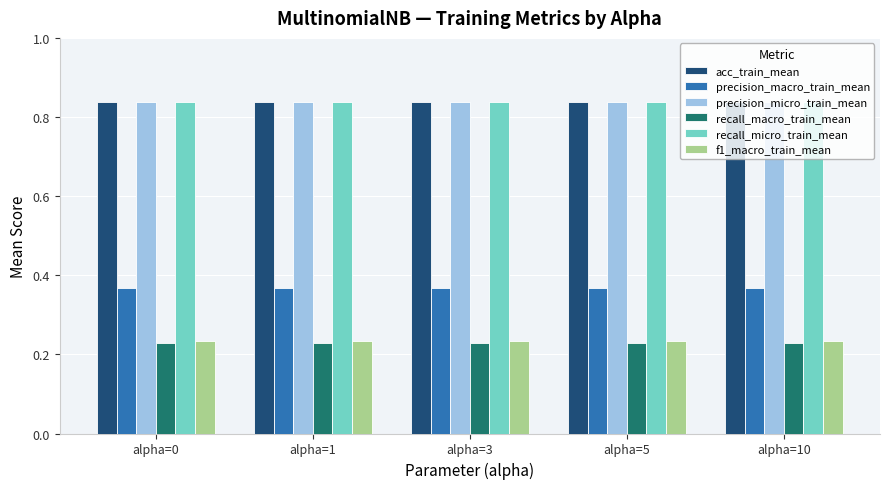

How many precision_micro_train_mean values are between 0 and 1?

5